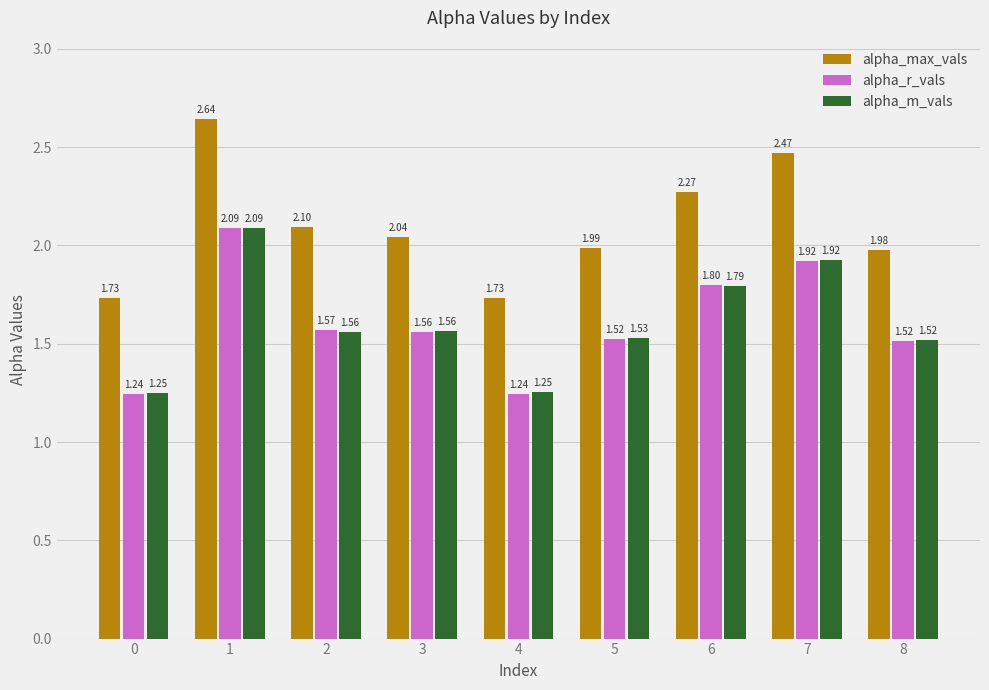

Are the bars horizontal?

No